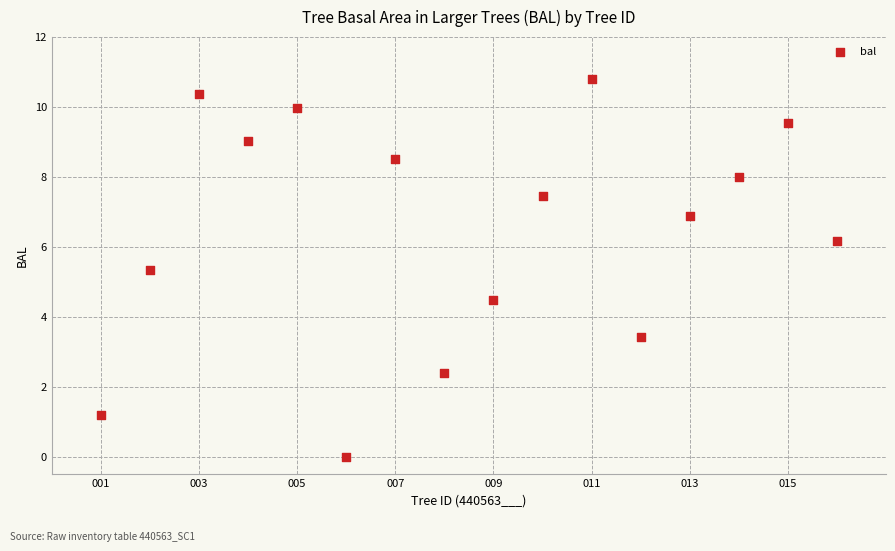

What Y value in the scatter plot is closest to 5?

5.3